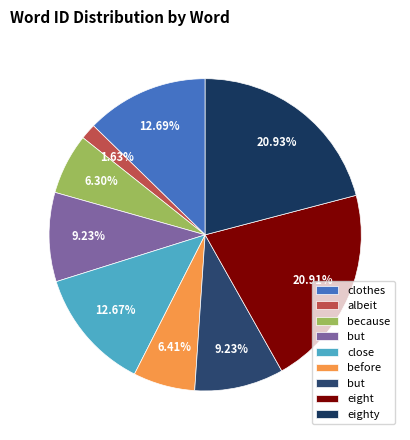

How many segments does this pie chart have?

9